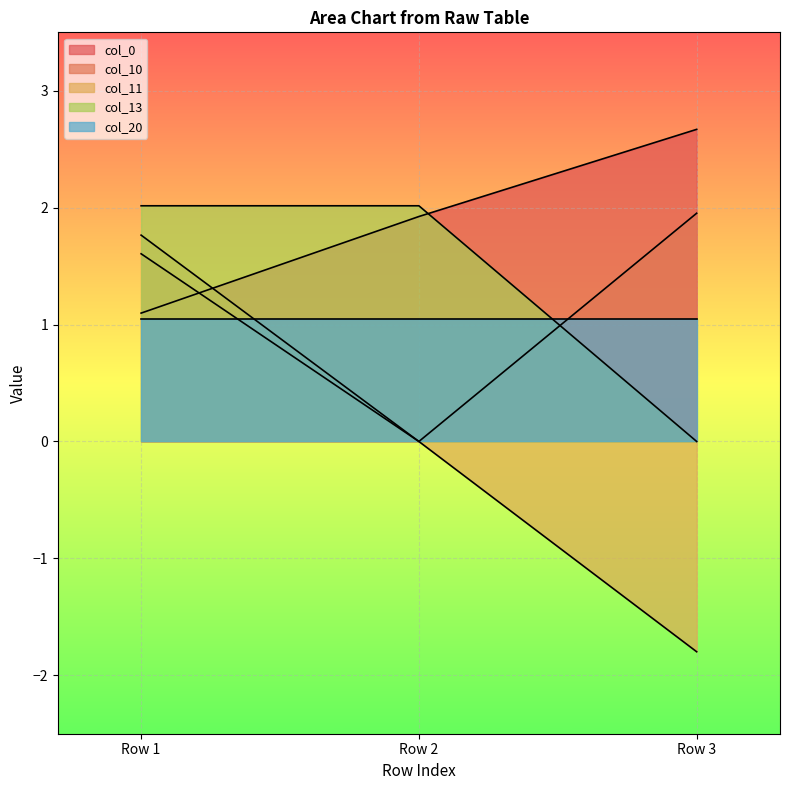

True or false: col_0 has a value of 1.1 at Row 1.

True